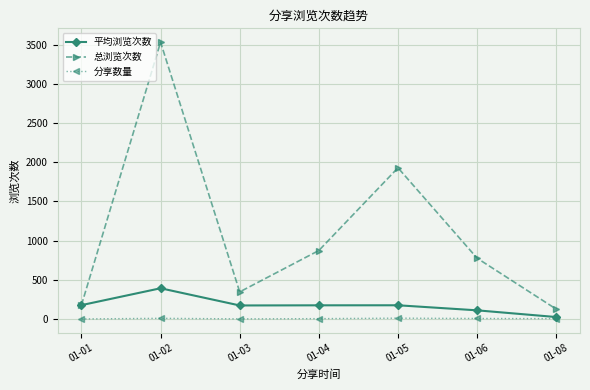

Read the 平均浏览次数 value at 01-04.

174.8